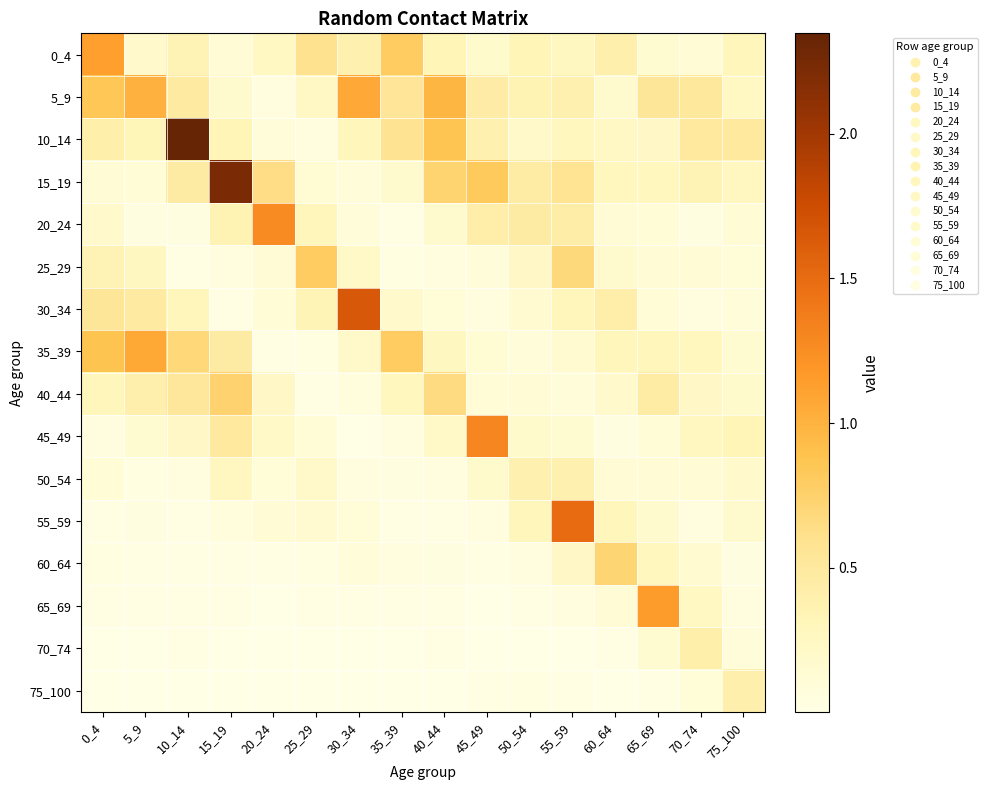

What is the total value across all series at 45_49?

4.2